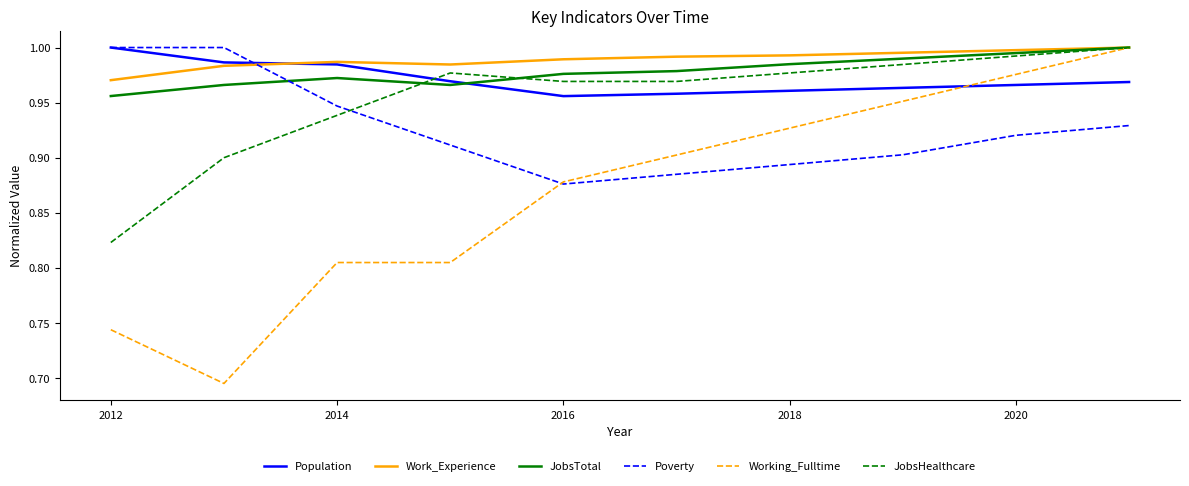

Which series has the widest spread of values?

Working_Fulltime